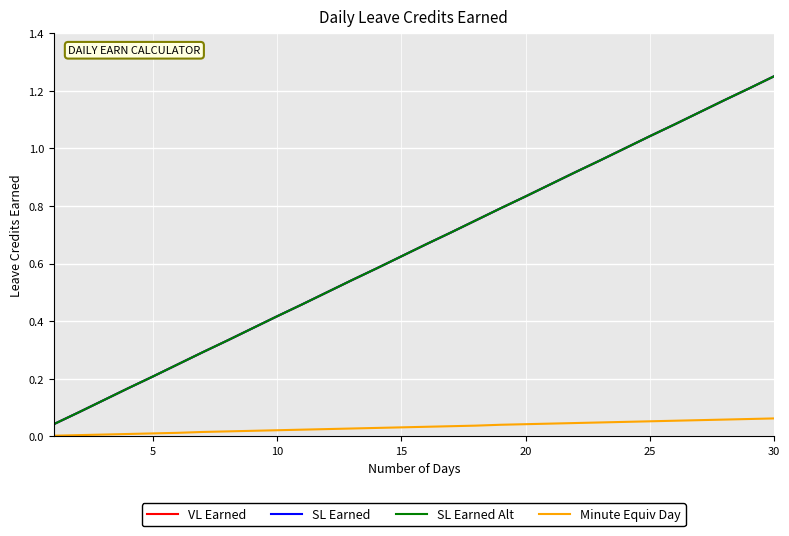

What is the value of the SL Earned Alt point at the 23rd from the left?

1.0